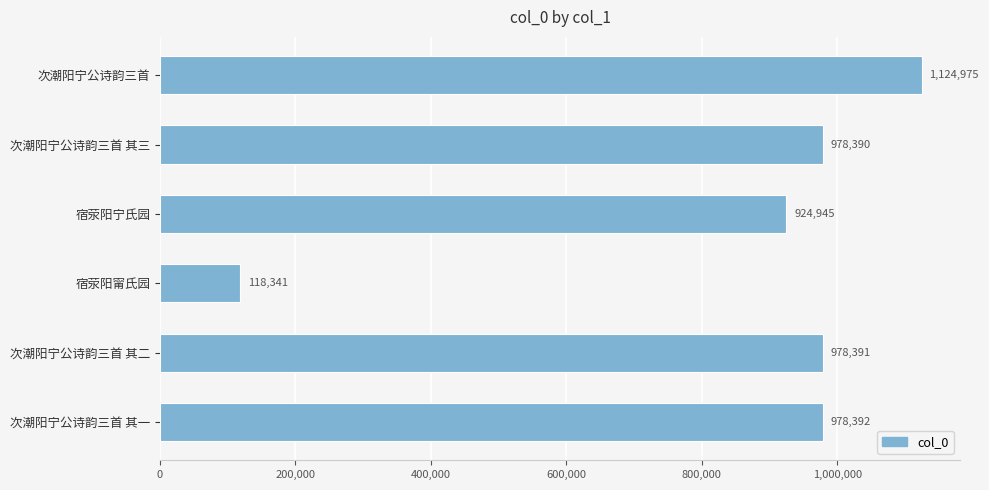

Reading top to bottom, list all the values displayed in this chart.

1124975	978390	924945	118341	978391	978392